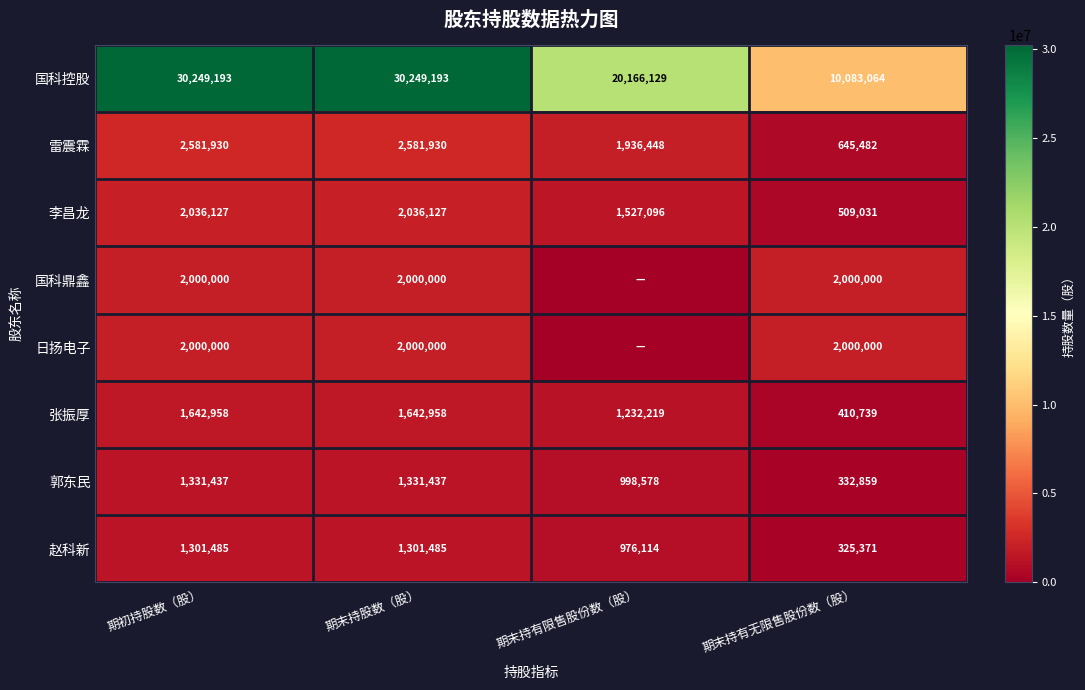

Is the value of 国科鼎鑫 at 期末持有无限售股份数（股） greater than the value of 雷震霖 at 期末持有无限售股份数（股）?

Yes